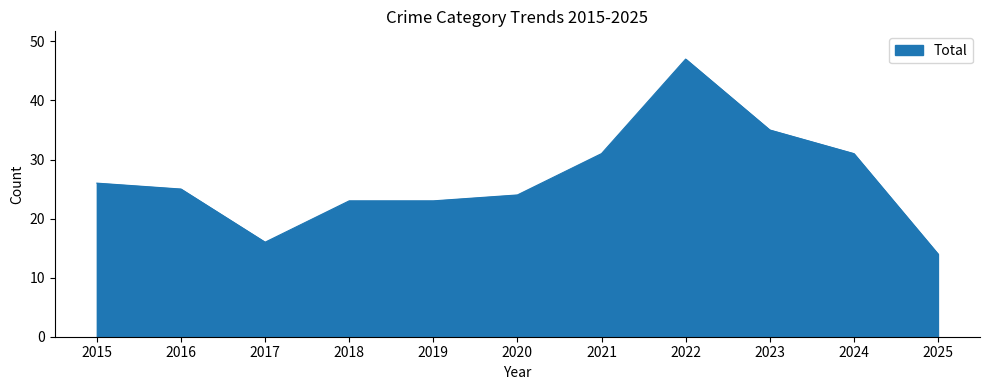

Read the value at 2021, to the nearest 5.

30